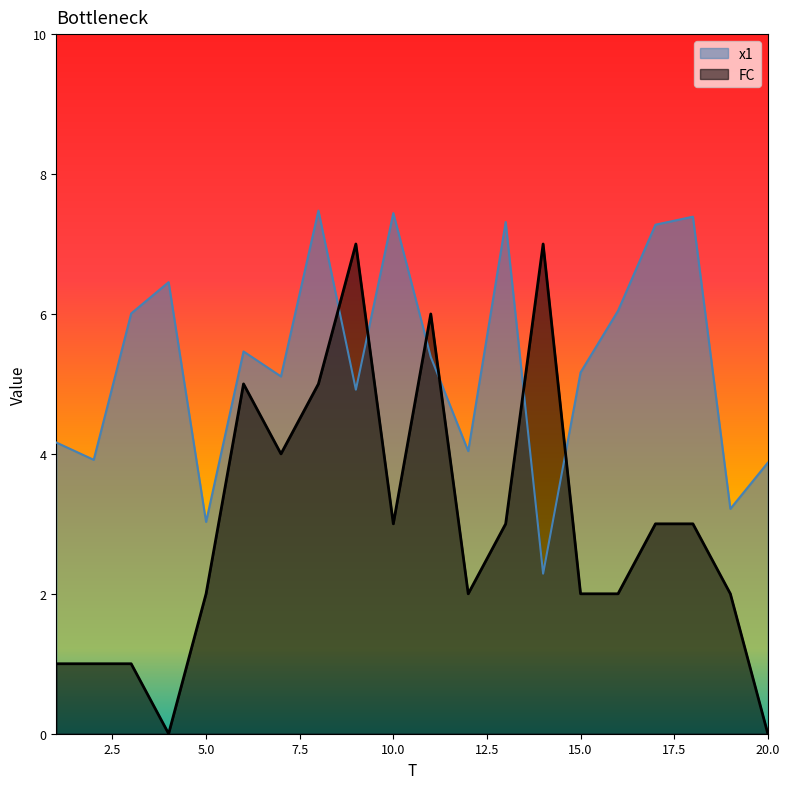

Which series has the largest range (max minus min)?

FC